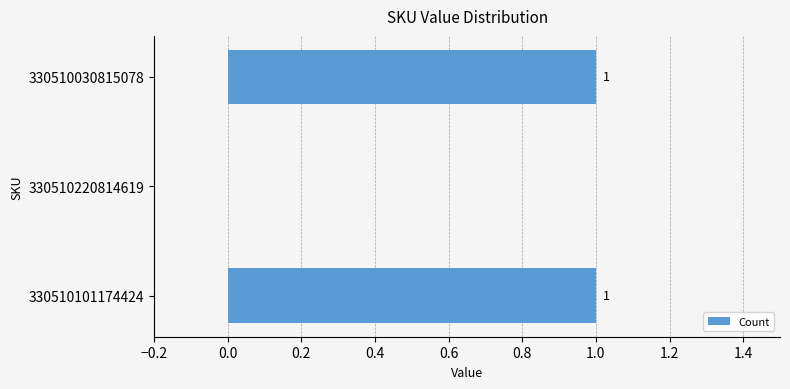

The value at 330510101174424 is 1. True or false?

True